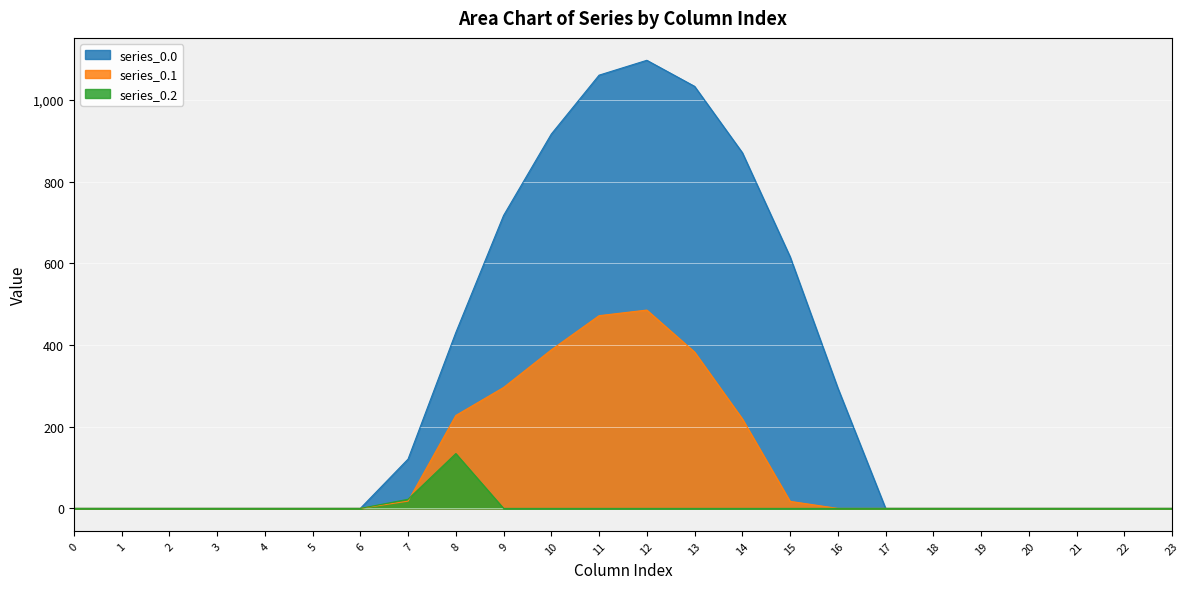

Where is the first local maximum for series_0.1?

12